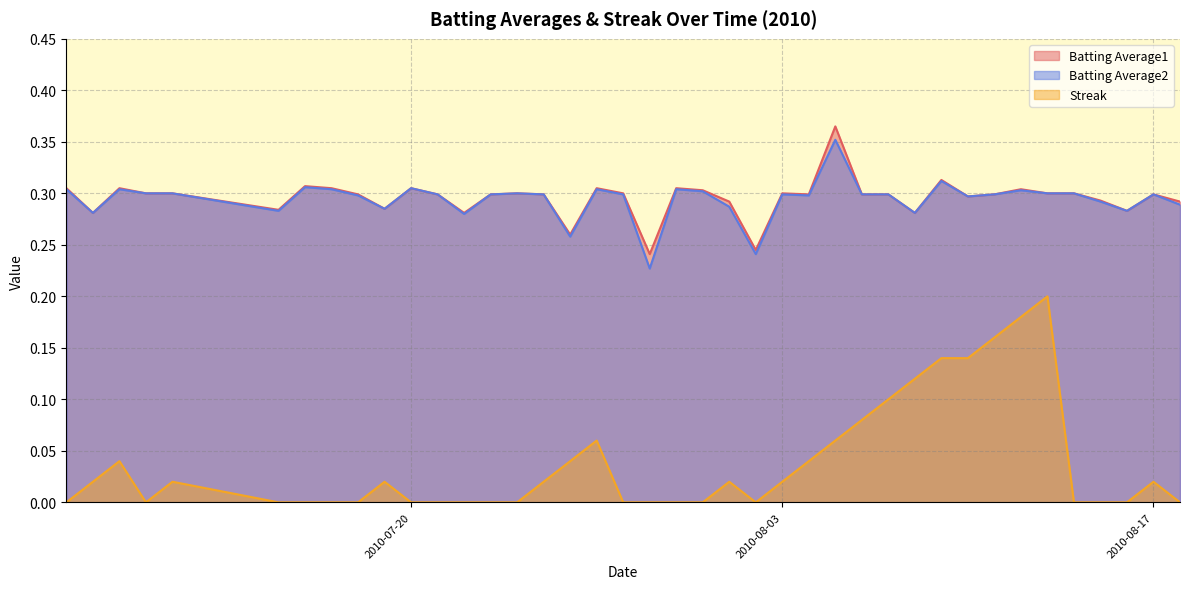

Reading right to left, what are all the values shown in this chart?

Batting Average1: 0.3	0.3	0.3	0.3	0.3	0.3	0.3	0.3	0.3	0.3	0.3	0.3	0.3	0.4	0.3	0.3	0.2	0.3	0.3	0.3	0.2	0.3	0.3	0.3	0.3	0.3	0.3	0.3	0.3	0.3	0.3	0.3	0.3	0.3	0.3	0.3	0.3	0.3	0.3	0.3
Batting Average2: 0.3	0.3	0.3	0.3	0.3	0.3	0.3	0.3	0.3	0.3	0.3	0.3	0.3	0.4	0.3	0.3	0.2	0.3	0.3	0.3	0.2	0.3	0.3	0.3	0.3	0.3	0.3	0.3	0.3	0.3	0.3	0.3	0.3	0.3	0.3	0.3	0.3	0.3	0.3	0.3
Streak: 0.0	0.0	0.0	0.0	0.0	0.2	0.2	0.2	0.1	0.1	0.1	0.1	0.1	0.1	0.0	0.0	0.0	0.0	0.0	0.0	0.0	0.0	0.1	0.0	0.0	0.0	0.0	0.0	0.0	0.0	0.0	0.0	0.0	0.0	0.0	0.0	0.0	0.0	0.0	0.0